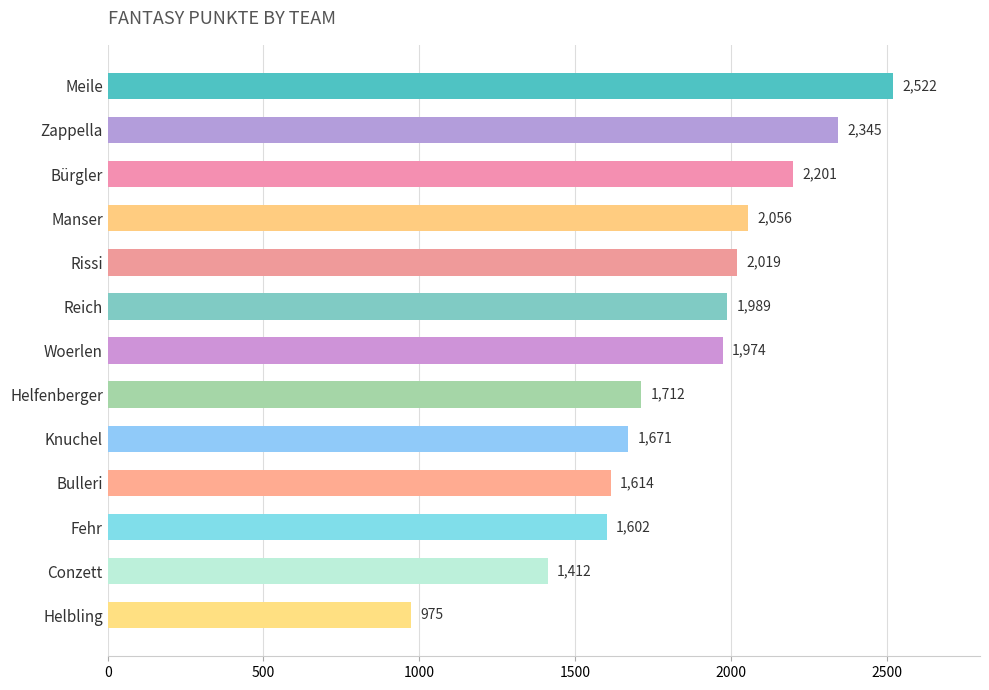

Reading top to bottom, list all the values displayed in this chart.

2522	2345	2201	2056	2019	1989	1974	1712	1671	1614	1602	1412	975